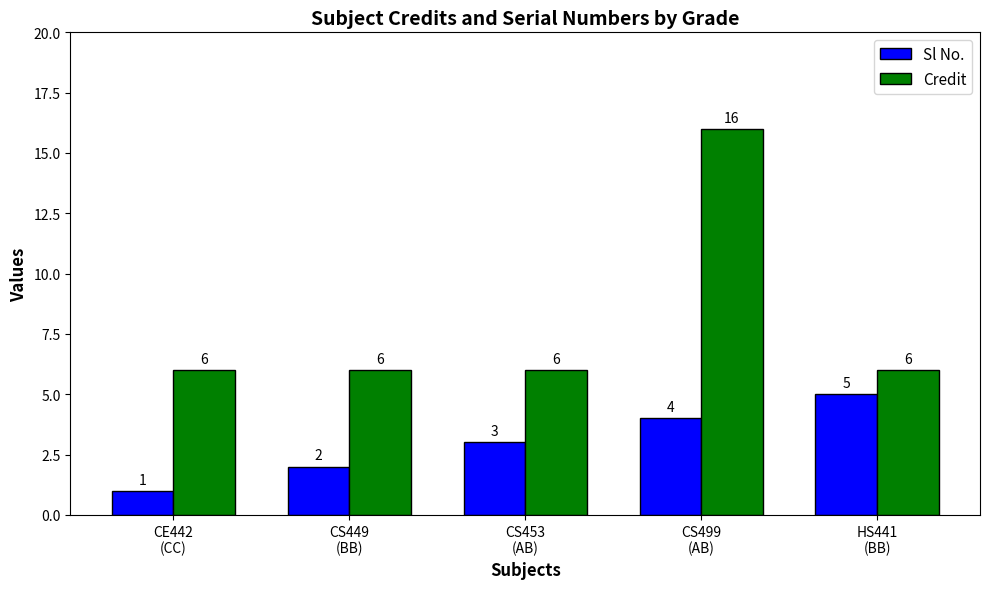

What position from the right is CS449
(BB)?

4